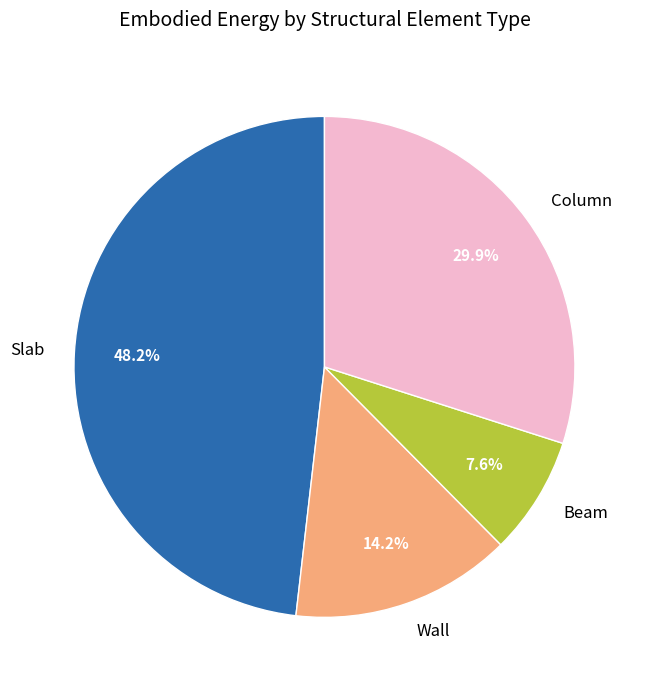

What is the largest slice in the pie chart?

Slab